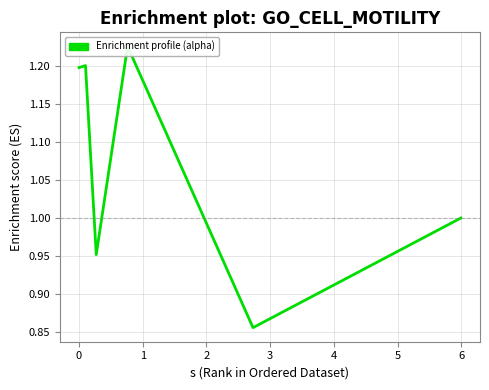

Between −1 and 2, which is larger?

2